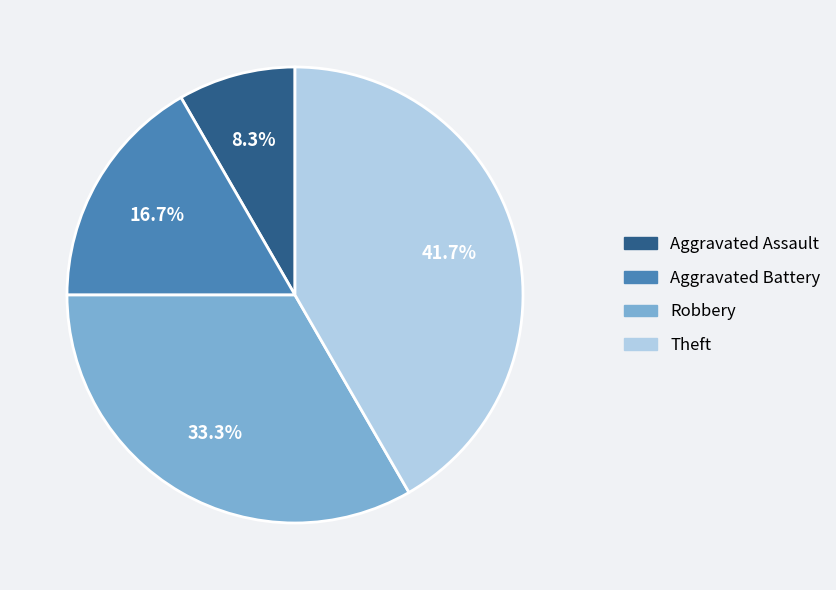

What is the largest slice in the pie chart?

Theft